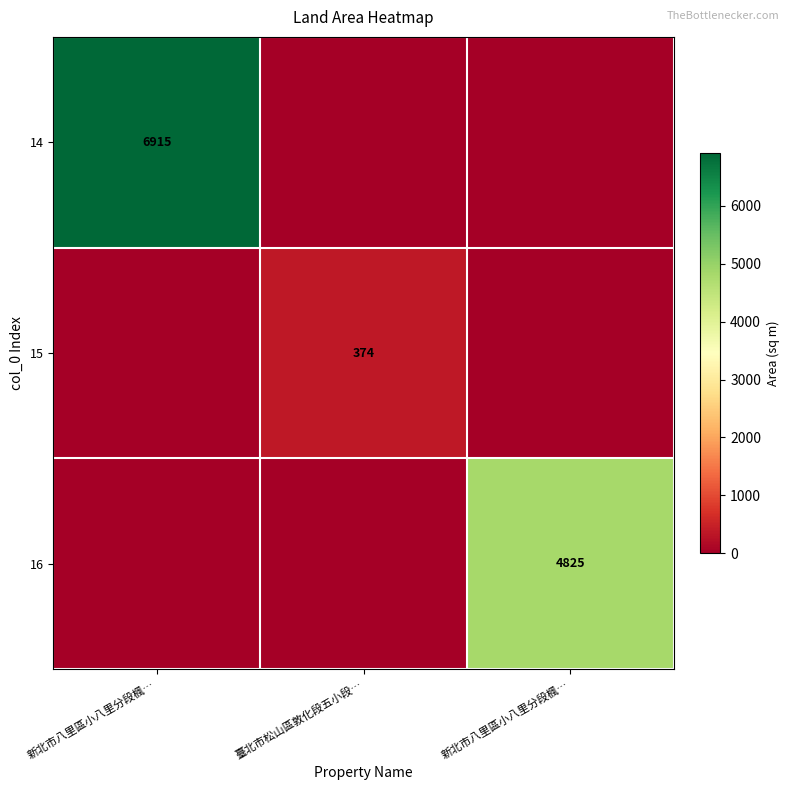

Rank the series by their maximum value, from highest to lowest.

14, 16, 15